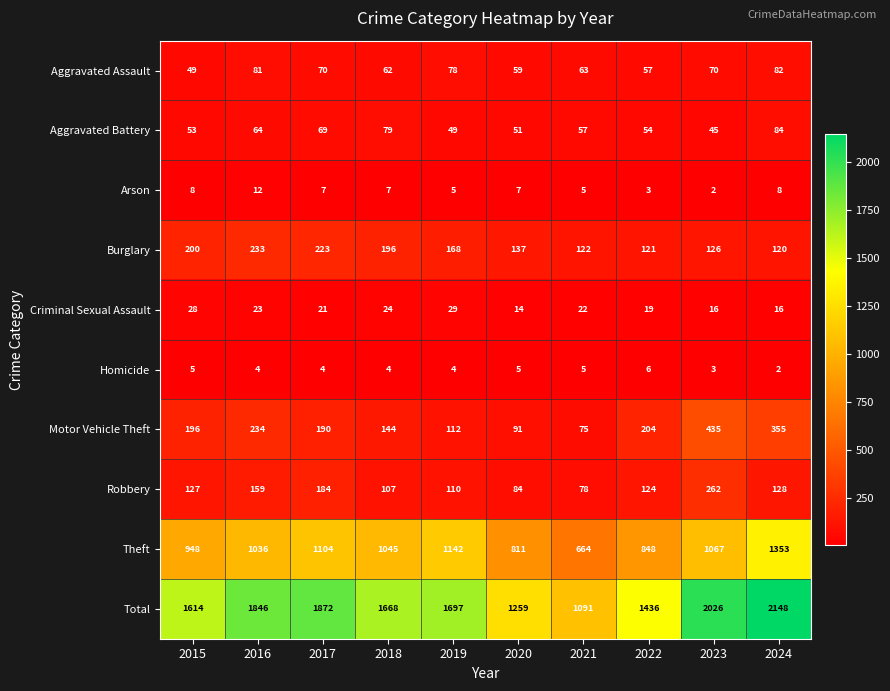

The value of Arson at 2016 is 3. True or false?

False